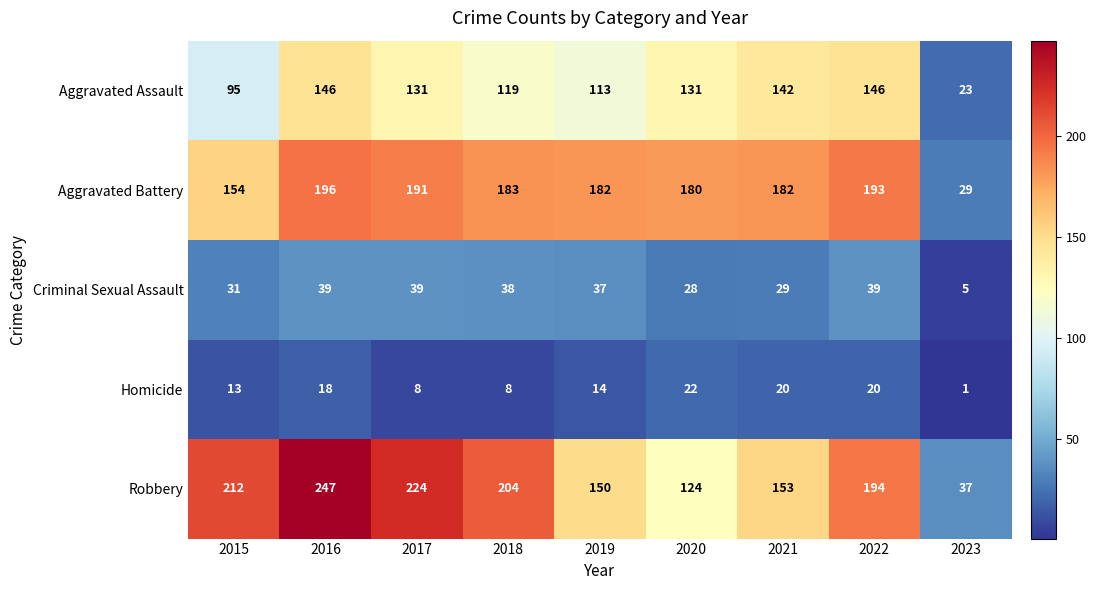

At 2015, list the series in order from largest to smallest.

Robbery, Aggravated Battery, Aggravated Assault, Criminal Sexual Assault, Homicide